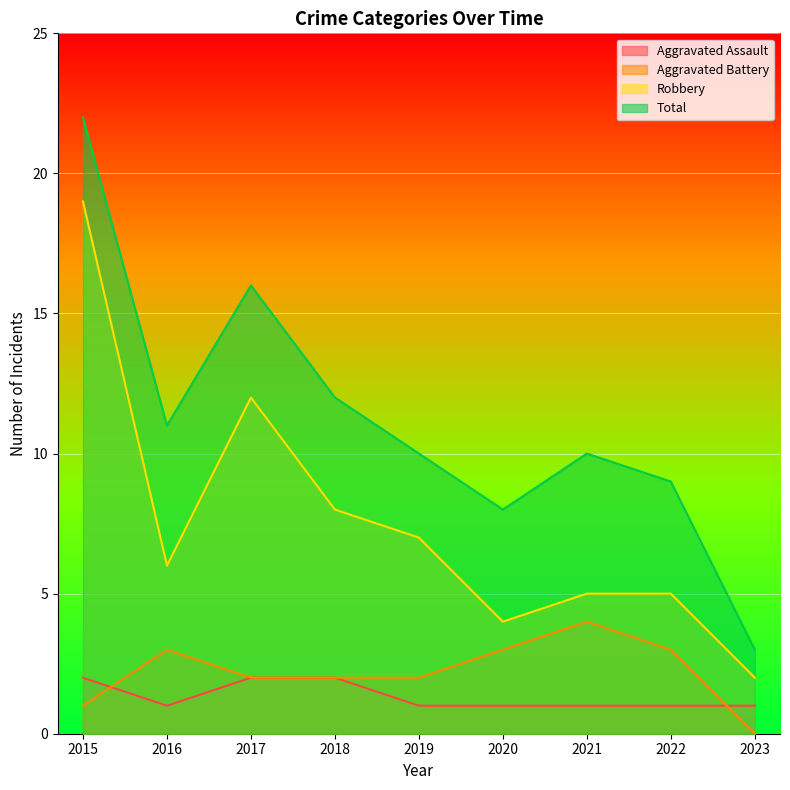

At how many categories does at least one series exceed 4?

8